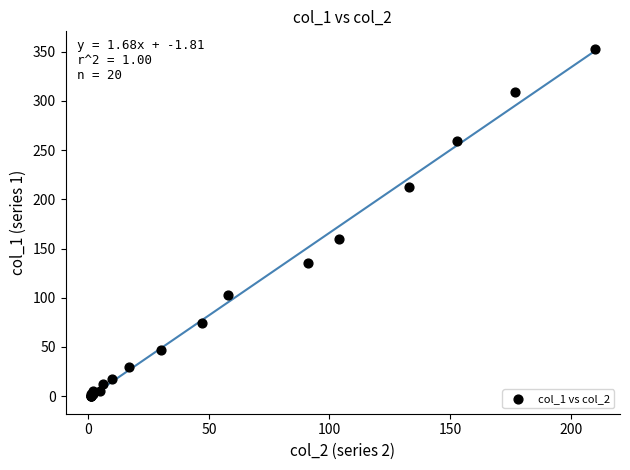

What Y value in the scatter plot is closest to 176?

160